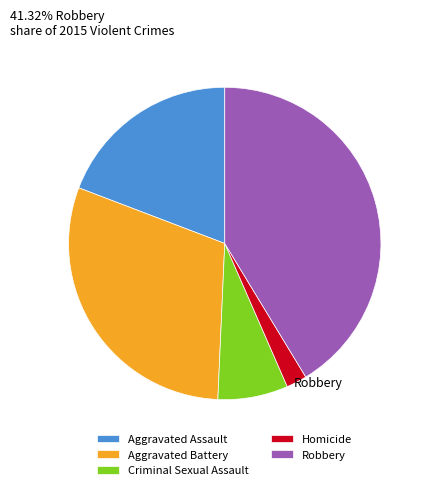

Is the sum of Aggravated Assault and Robbery greater than half?

Yes